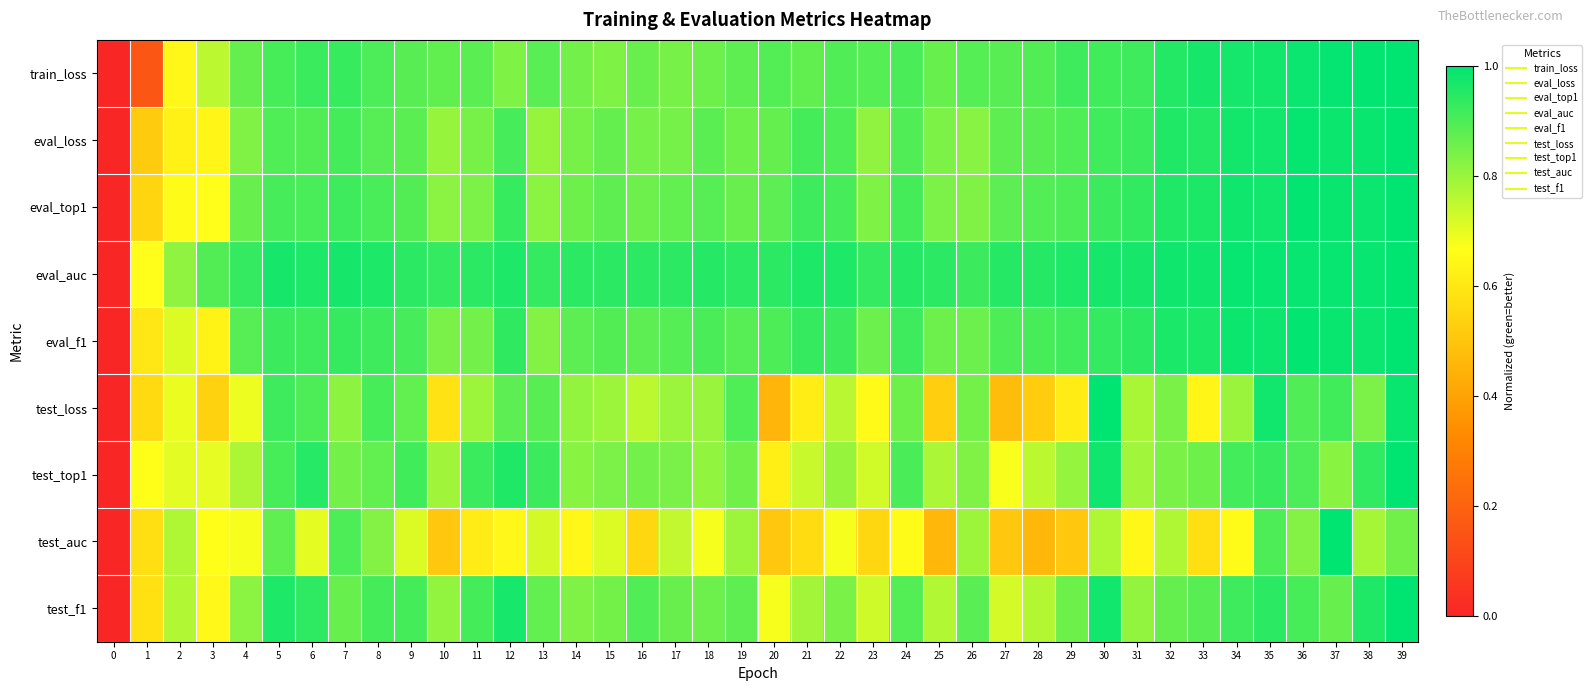

Which has a higher value, 29 or 26?

29